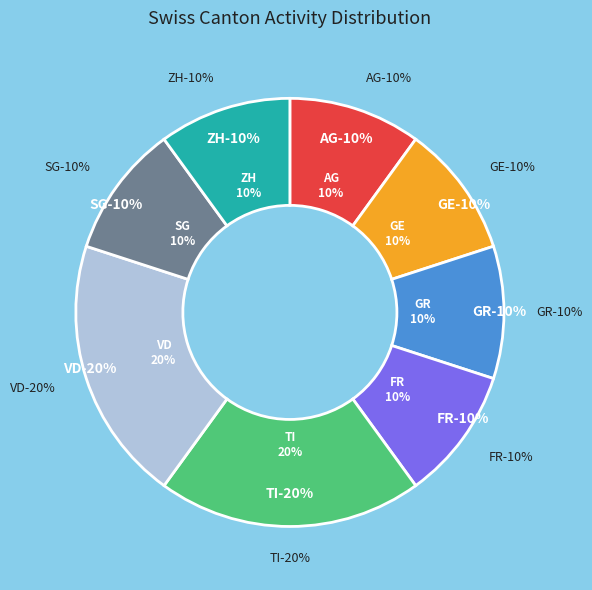

Combined, do FR and SG account for over 50%?

No